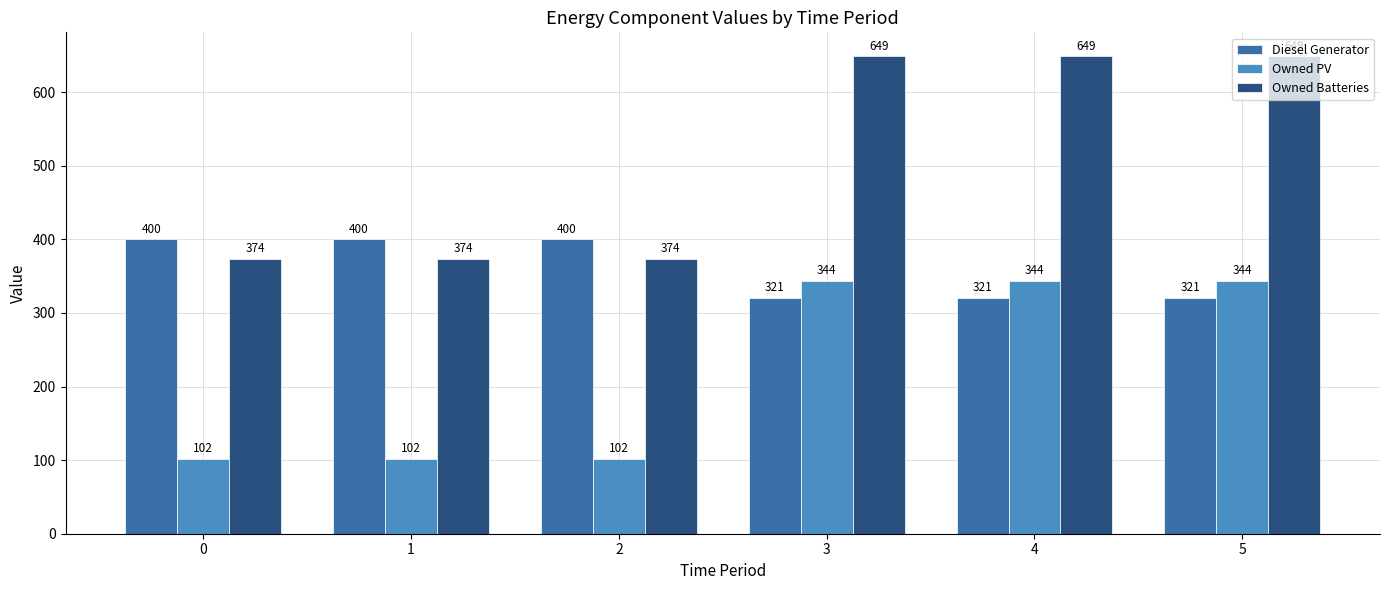

At how many categories does at least one series exceed 506?

3